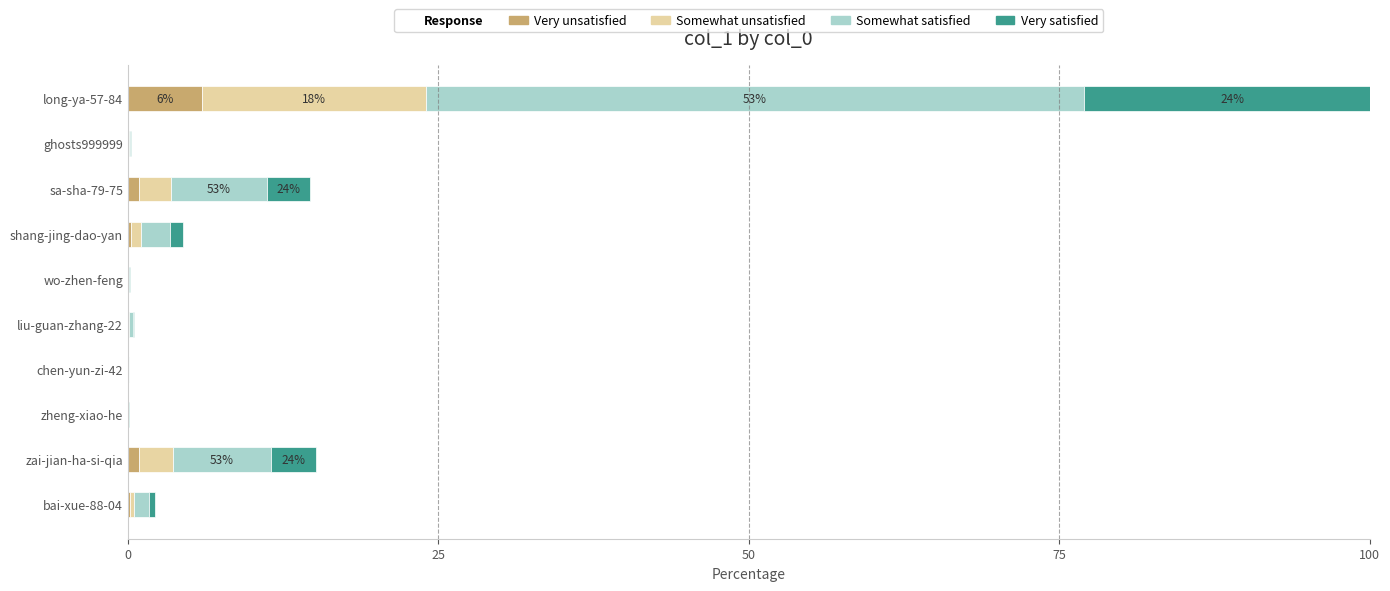

At which label does Very unsatisfied reach its peak?

long-ya-57-84